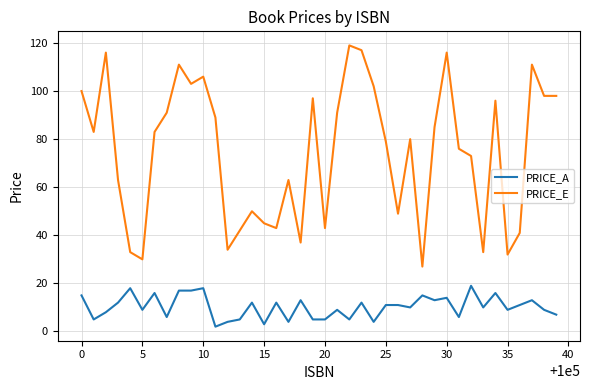

At how many categories does at least one series exceed 77?

22